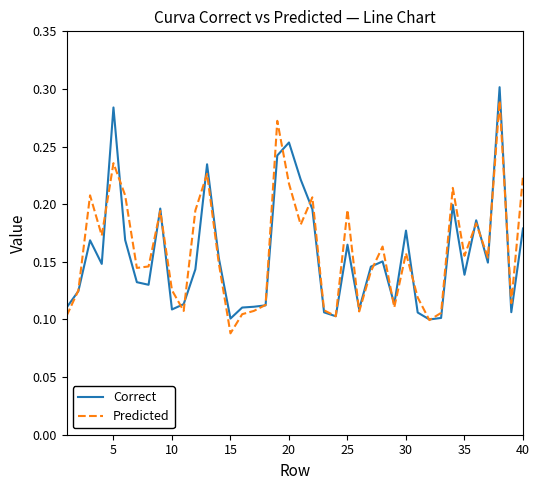

What is the value of the Predicted point at the 18th from the left?

0.1